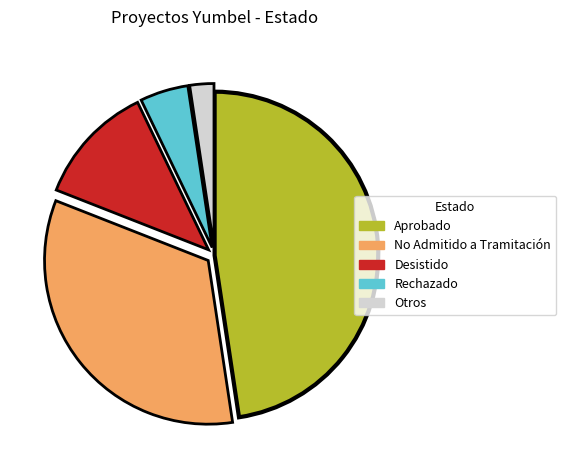

Is there a majority slice in this chart?

No